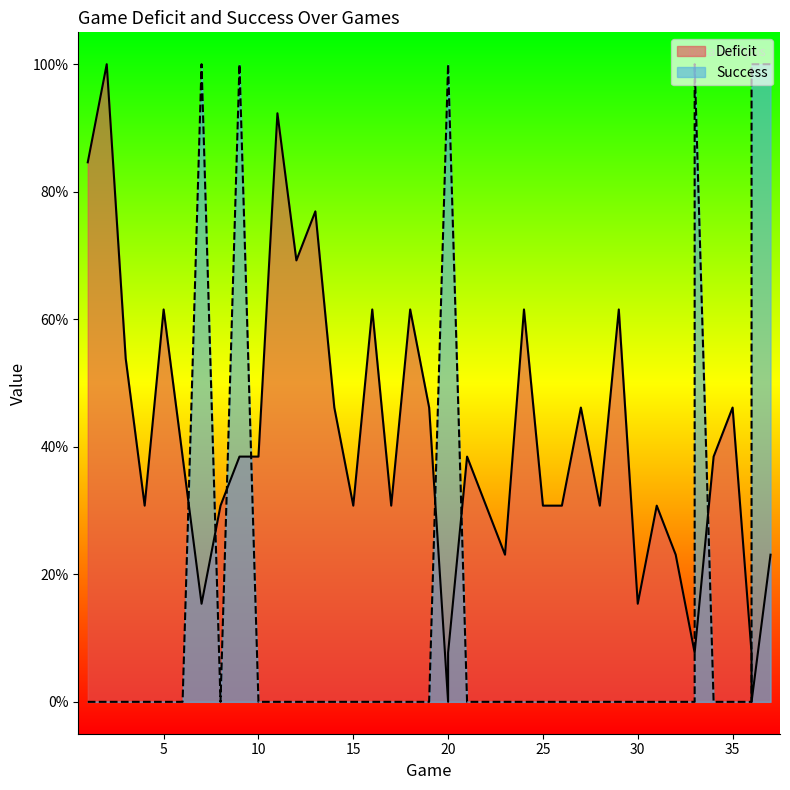

Reading left to right, what are all the values shown in this chart?

Deficit: 1=0.8	2=1.0	3=0.5	4=0.3	5=0.6	6=0.4	7=0.2	8=0.3	9=0.4	10=0.4	11=0.9	12=0.7	13=0.8	14=0.5	15=0.3	16=0.6	17=0.3	18=0.6	19=0.5	20=0.0	20=0.1	21=0.4	22=0.3	23=0.2	24=0.6	25=0.3	26=0.3	27=0.5	28=0.3	29=0.6	30=0.2	31=0.3	32=0.2	33=0.1	33=0.1	34=0.4	35=0.5	36=0.1	36=0.0	37=0.2
Success: 1=0.0	2=0.0	3=0.0	4=0.0	5=0.0	6=0.0	7=1.0	8=0.0	9=1.0	10=0.0	11=0.0	12=0.0	13=0.0	14=0.0	15=0.0	16=0.0	17=0.0	18=0.0	19=0.0	20=1.0	20=1.0	21=0.0	22=0.0	23=0.0	24=0.0	25=0.0	26=0.0	27=0.0	28=0.0	29=0.0	30=0.0	31=0.0	32=0.0	33=0.0	33=1.0	34=0.0	35=0.0	36=0.0	36=1.0	37=1.0